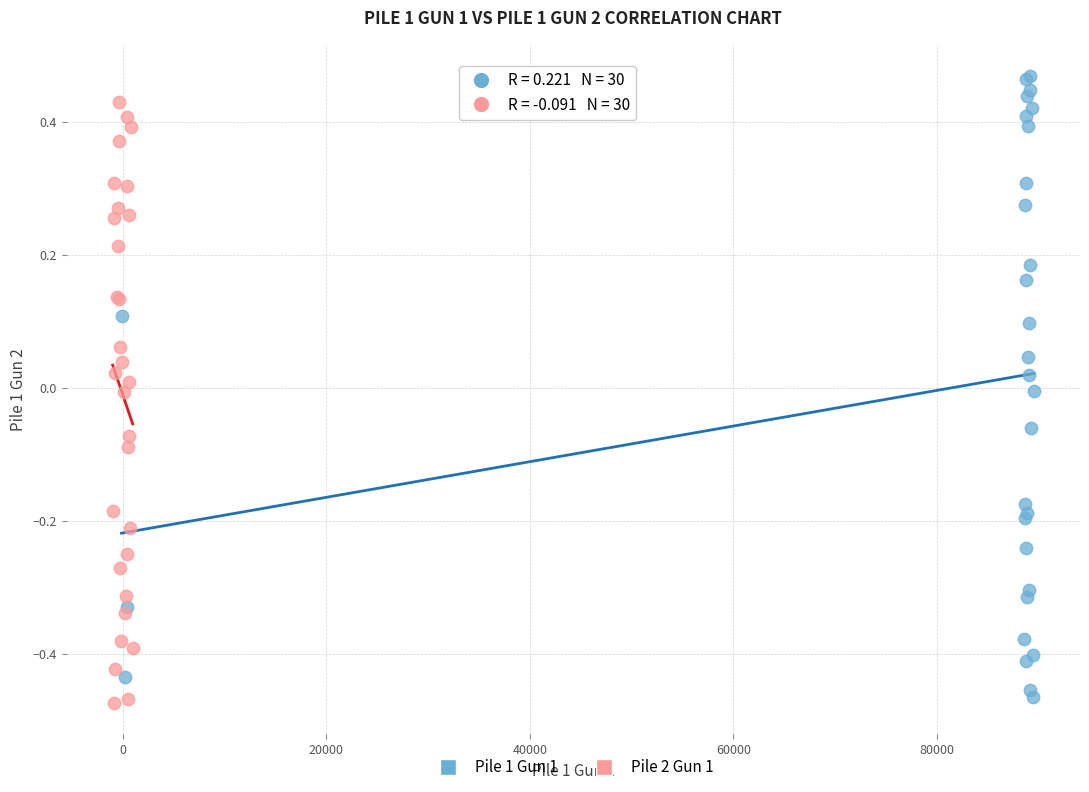

Which series has the widest spread of Y values?

Pile 1 Gun 1